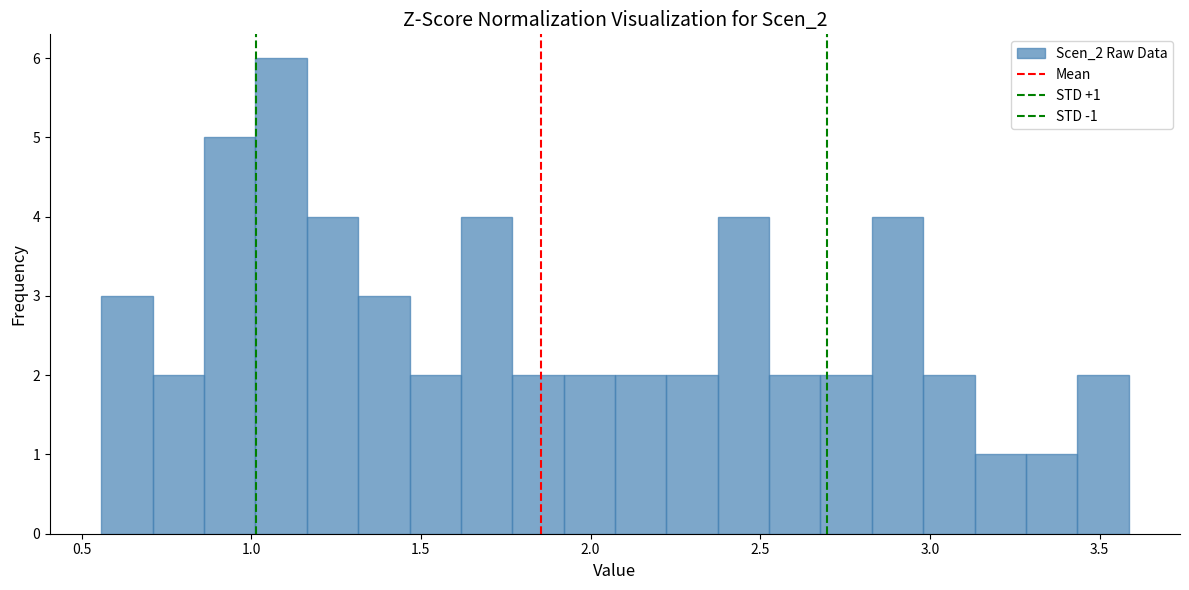

Around what value on the x-axis is the tallest bar? Give the approximate position of its centre, as read against the axis.

1.10